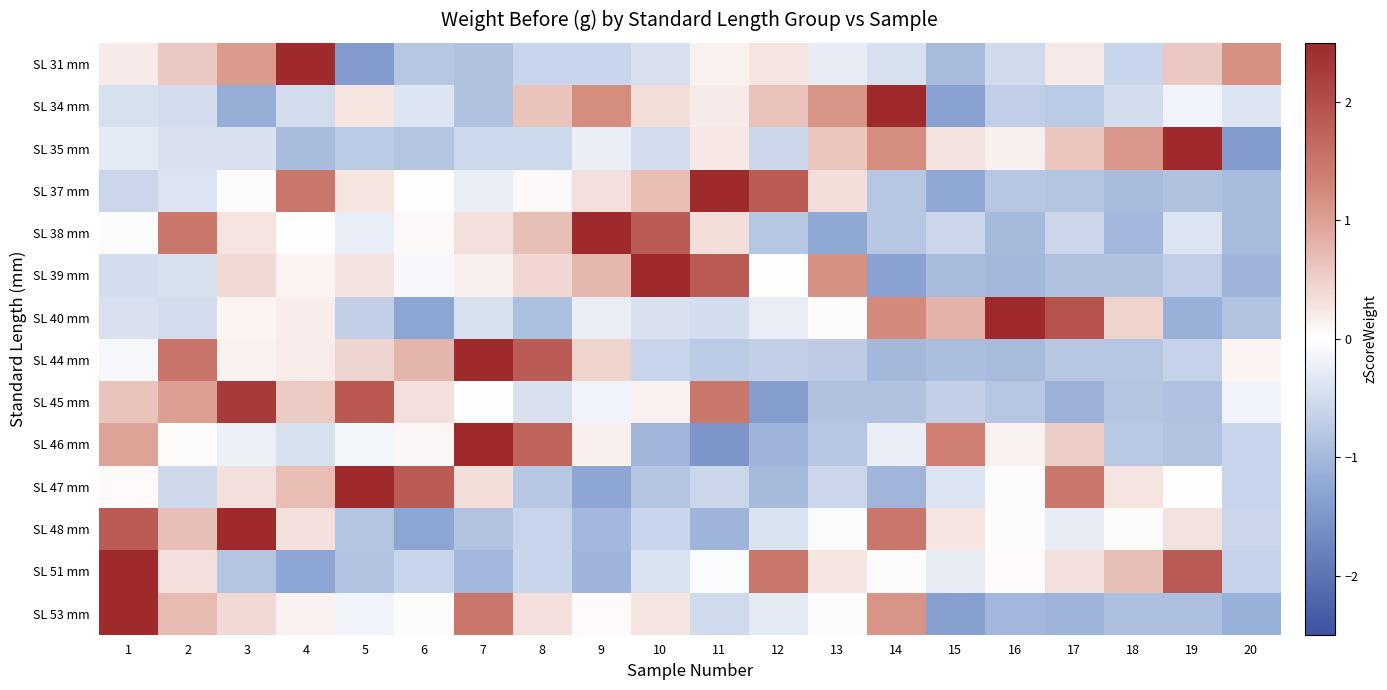

List the series in order of their peak value, lowest first.

SL 45 mm, SL 46 mm, SL 44 mm, SL 39 mm, SL 38 mm, SL 37 mm, SL 47 mm, SL 51 mm, SL 48 mm, SL 40 mm, SL 53 mm, SL 34 mm, SL 31 mm, SL 35 mm